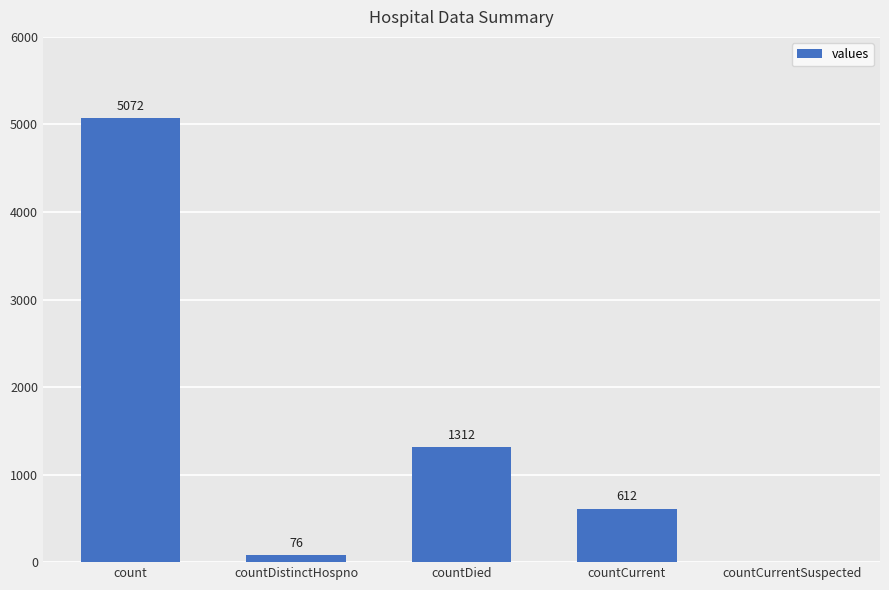

Is it true that the value at countCurrent is 246?

False